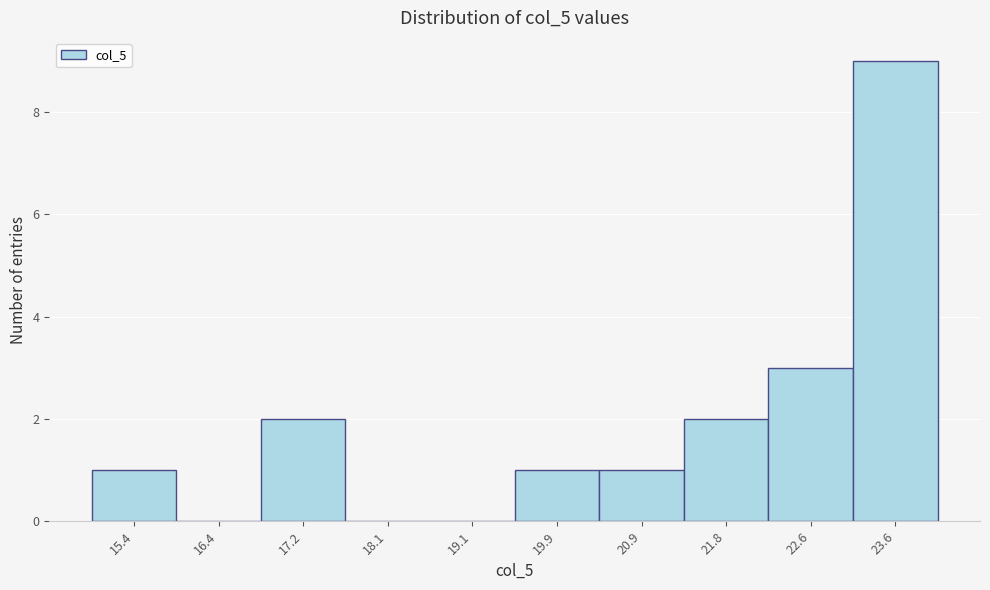

Reading left to right, transcribe this chart: for each bar, give the range it covers on the x-axis and its height. The values are not printed on the chart, so give them approximately, as read against the axis.

15.0 to 15.9: 1
15.9 to 16.8: 0
16.8 to 17.7: 2
17.7 to 18.6: 0
18.6 to 19.5: 0
19.5 to 20.4: 1
20.4 to 21.3: 1
21.3 to 22.2: 2
22.2 to 23.1: 3
23.1 to 24.0: 9